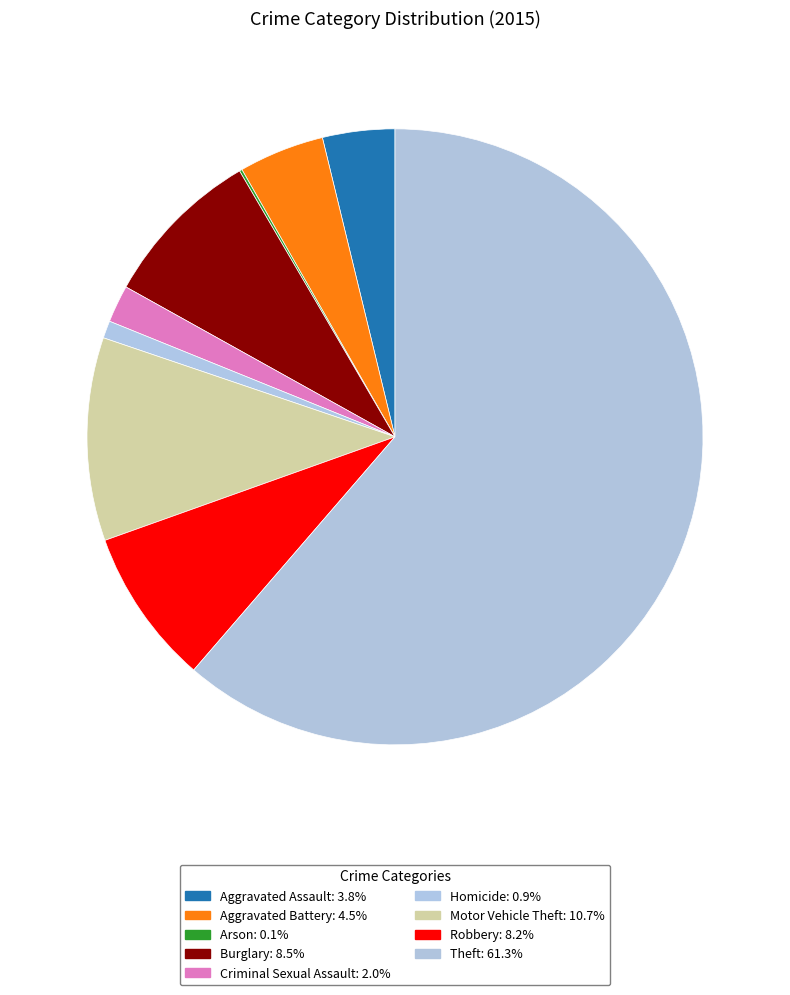

Does any single category account for the majority?

Yes